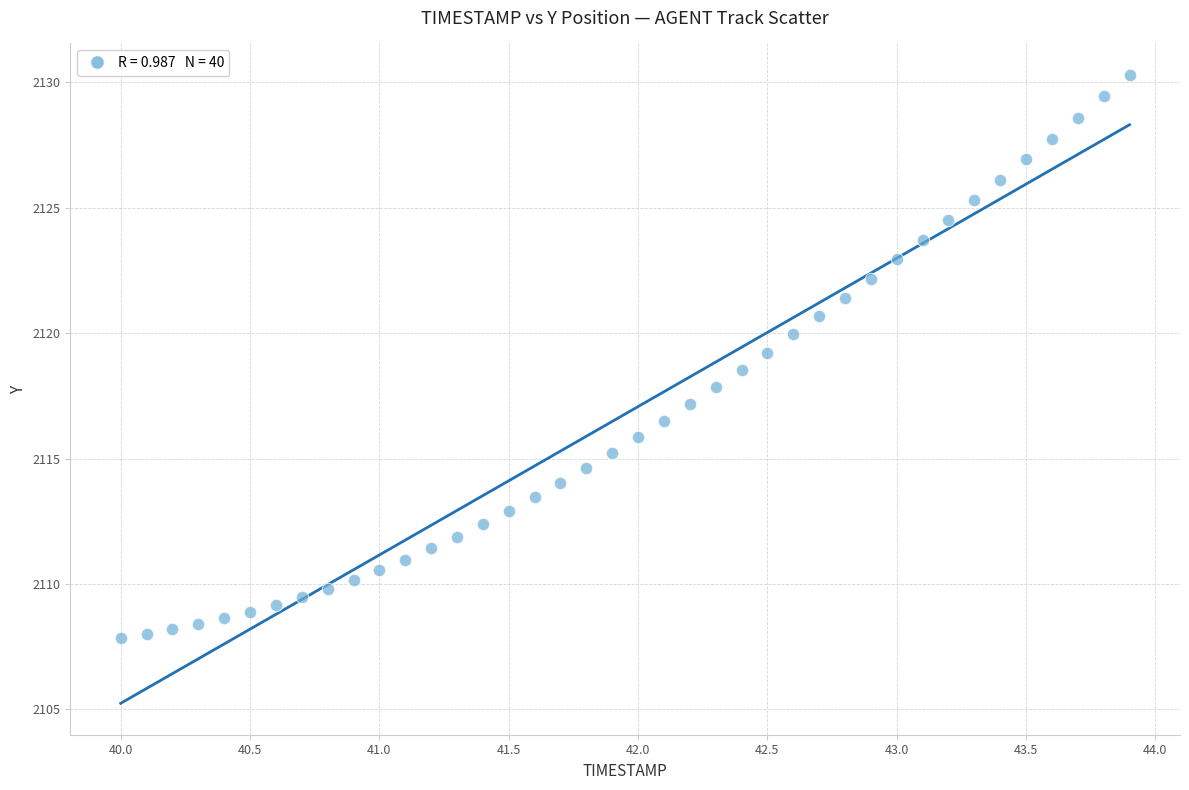

What is the range of X values (max minus min)?

3.9